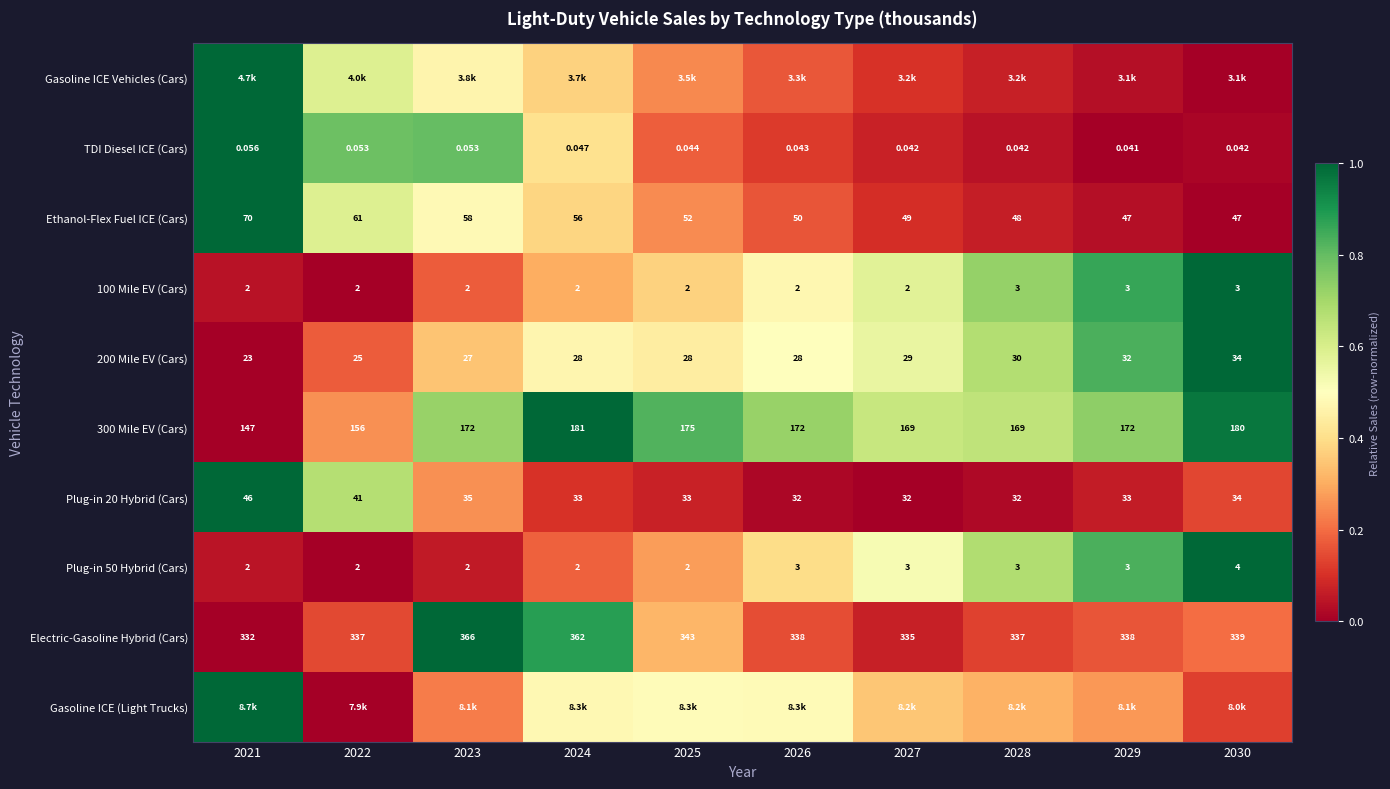

Is the value of Ethanol-Flex Fuel ICE (Cars) at 2024 greater than the value of Plug-in 20 Hybrid (Cars) at 2022?

Yes